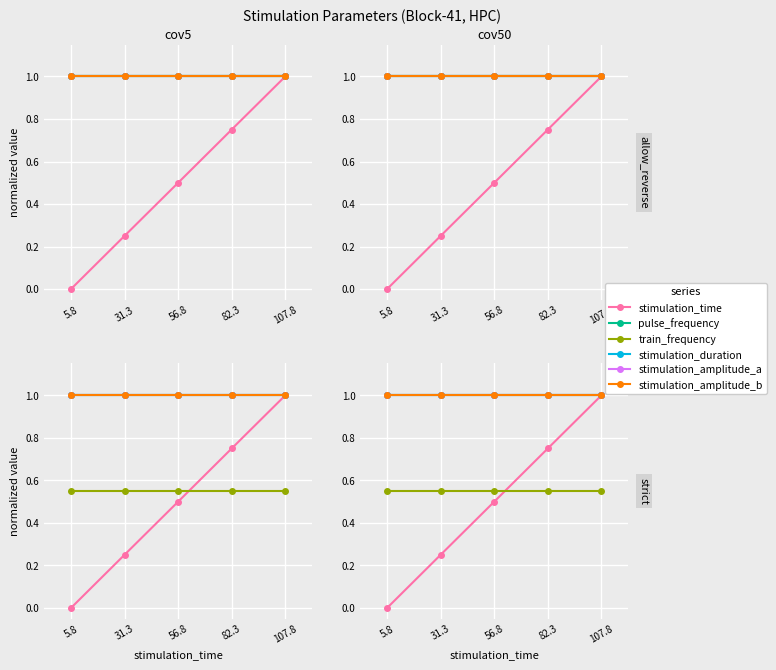

At how many categories does at least one series exceed 0?

5